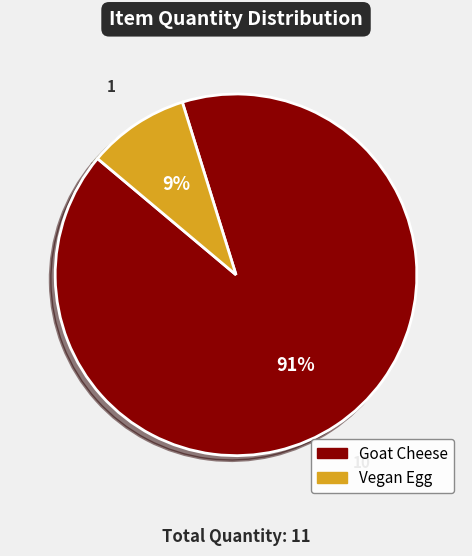

Which has a higher value, Vegan Egg or Goat Cheese?

Goat Cheese